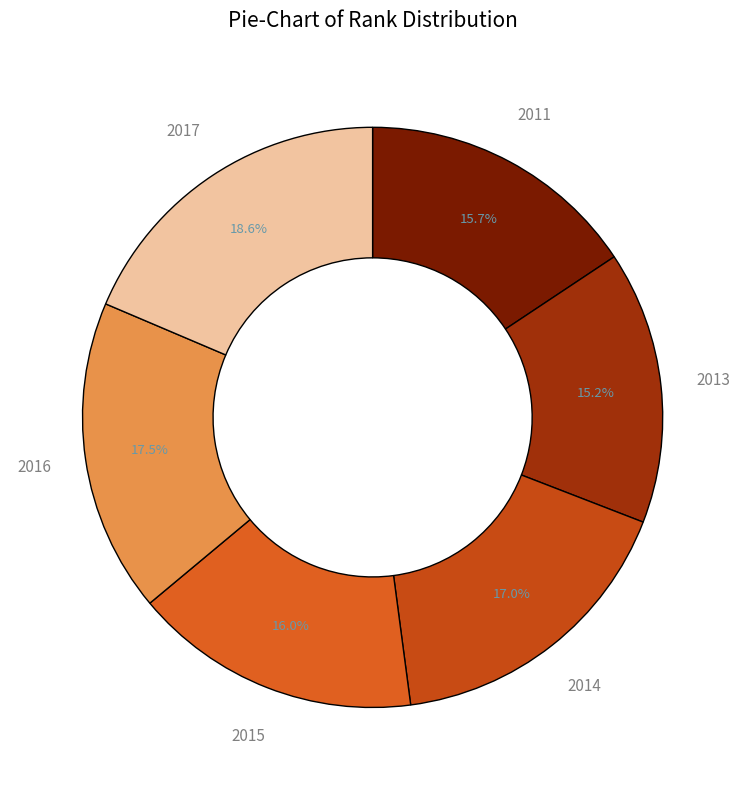

How many segments does this pie chart have?

6